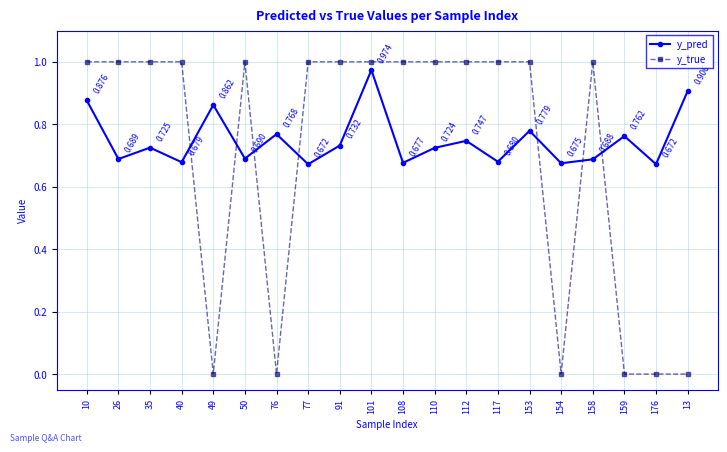

At 40, list the series in order from largest to smallest.

y_true, y_pred